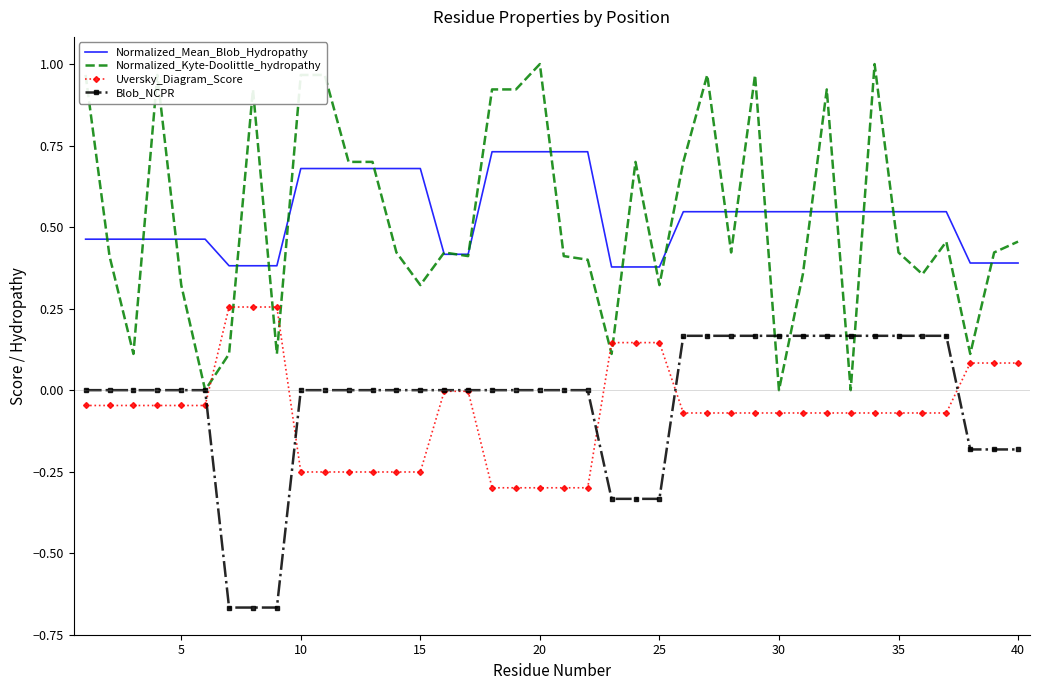

List the series in order of their peak value, highest first.

Normalized_Kyte-Doolittle_hydropathy, Normalized_Mean_Blob_Hydropathy, Uversky_Diagram_Score, Blob_NCPR